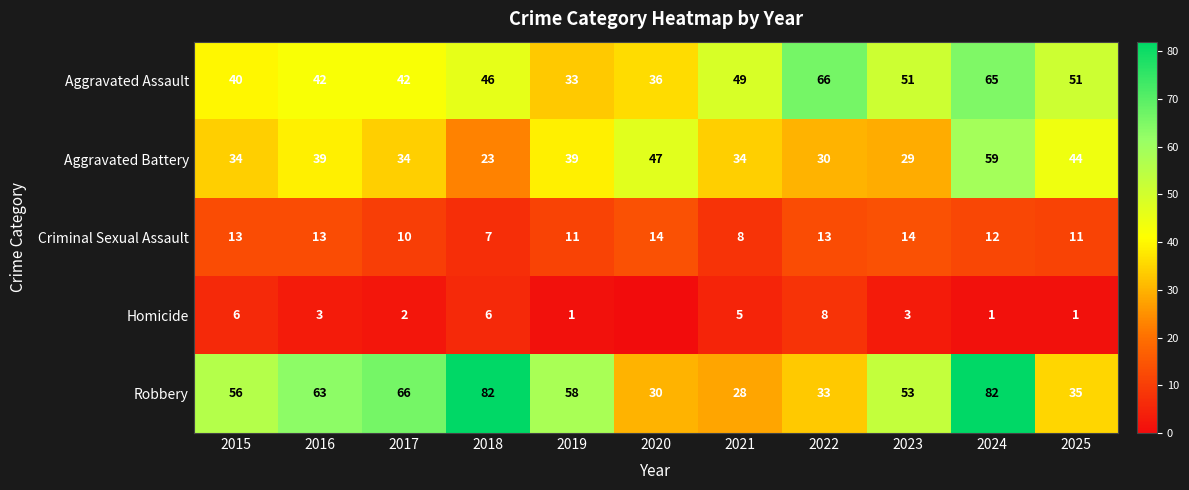

What value does the Robbery series have at 2021, to the nearest 10?

30